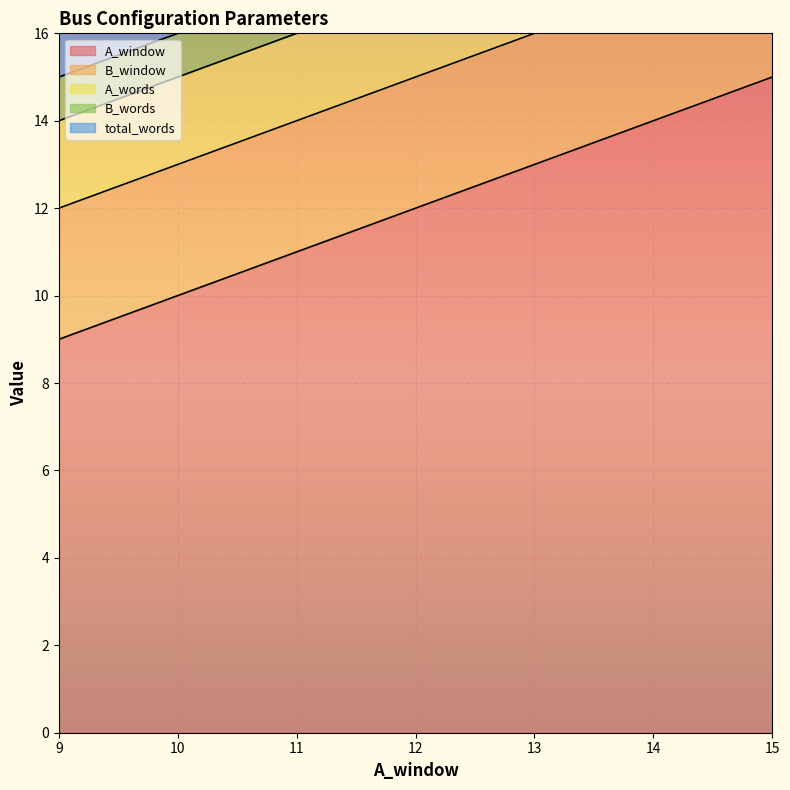

What is the lowest value of the A_words series?

1